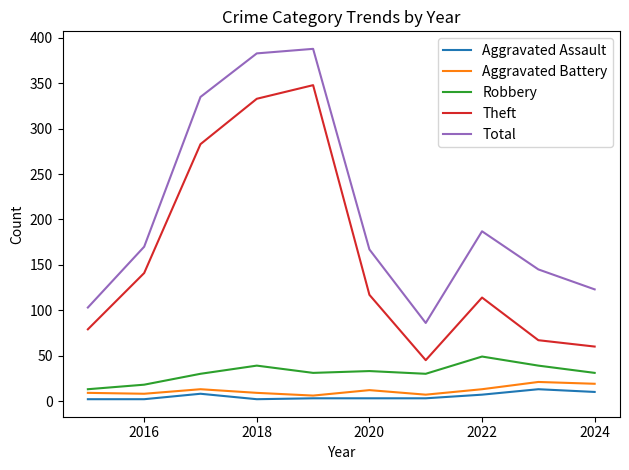

What are all the series names shown in the legend?

Aggravated Assault, Aggravated Battery, Robbery, Theft, Total